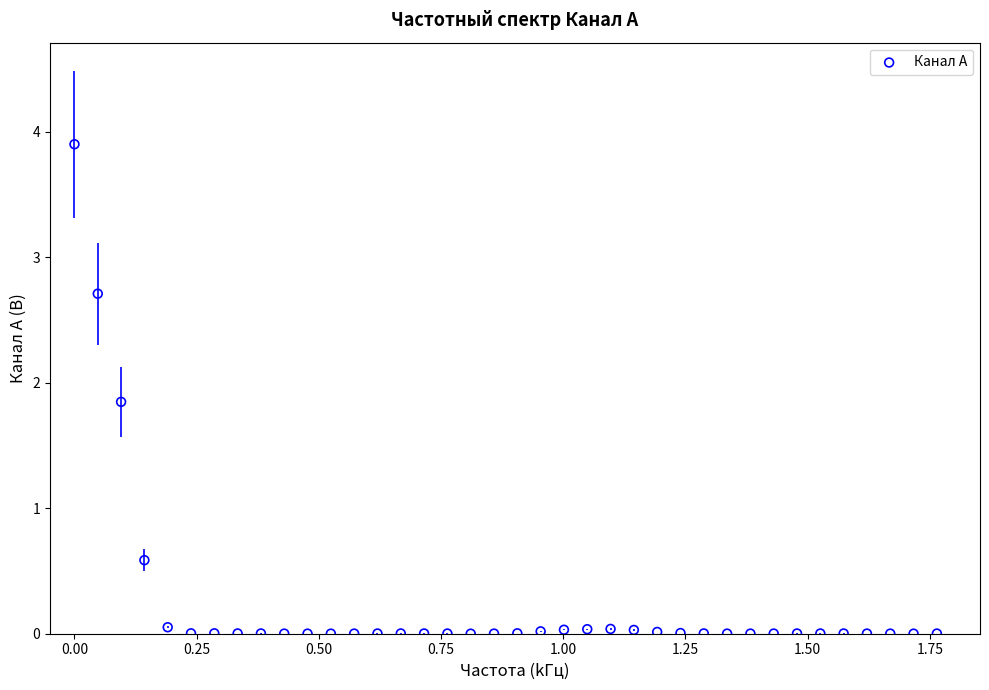

What is the range of Y values (max minus min)?

3.9